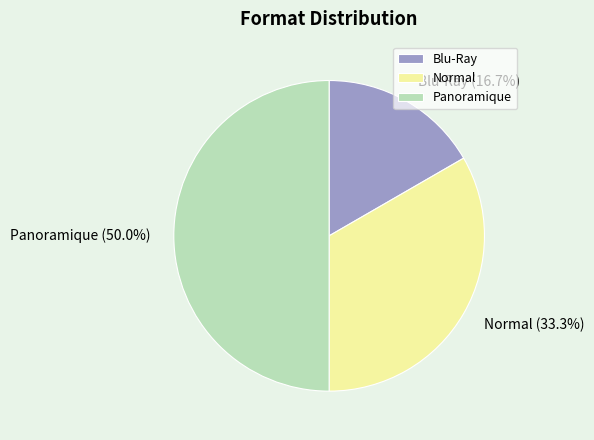

To the nearest percent, what percentage of the pie is Panoramique?

50%